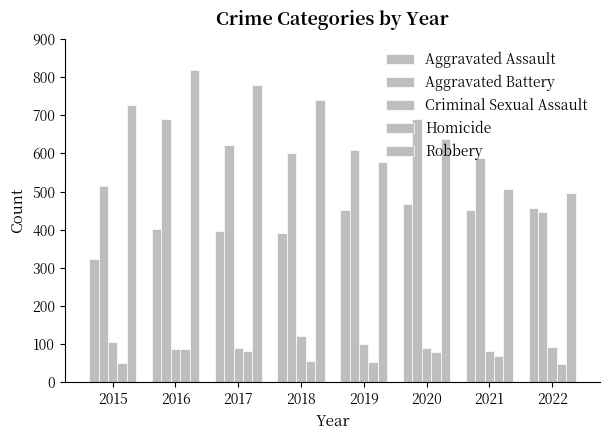

True or false: Aggravated Battery has a value of 233 at 2015.

False